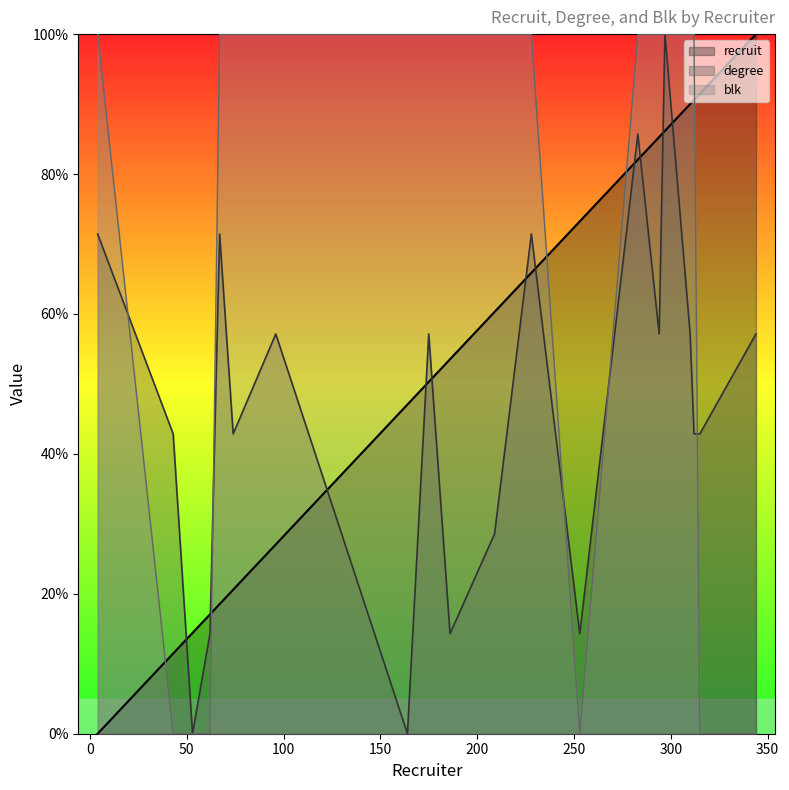

The value of blk at 186 is 49.0. True or false?

False